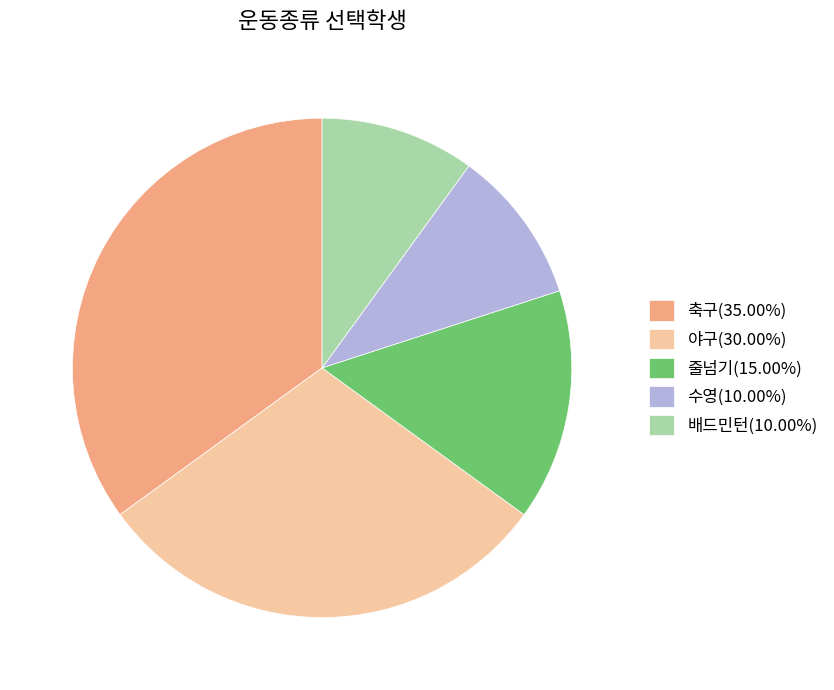

Approximately how many times larger is the value at 줄넘기 compared to 축구?

0.4